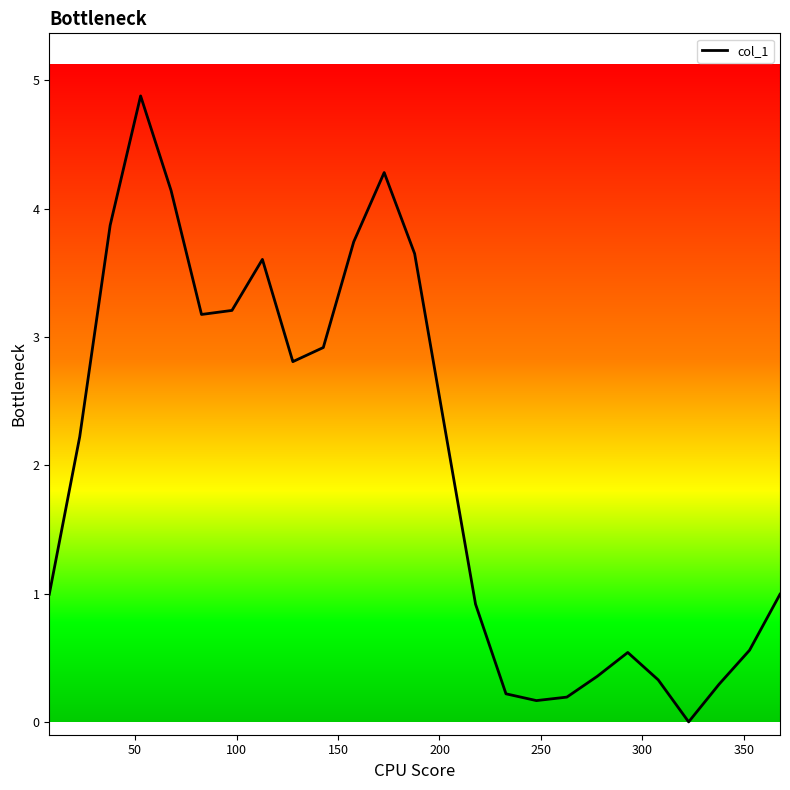

What is the greatest value displayed?

4.9